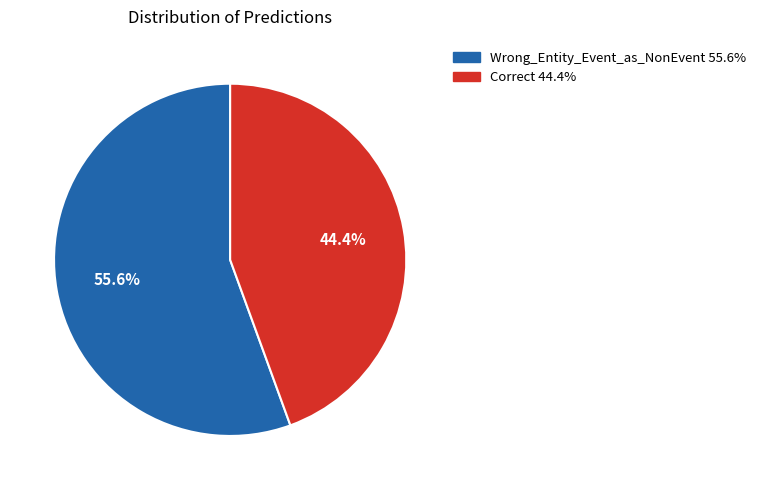

To the nearest percent, what is the difference between the Wrong_Entity_Event_as_NonEvent and Correct slice percentages?

11%